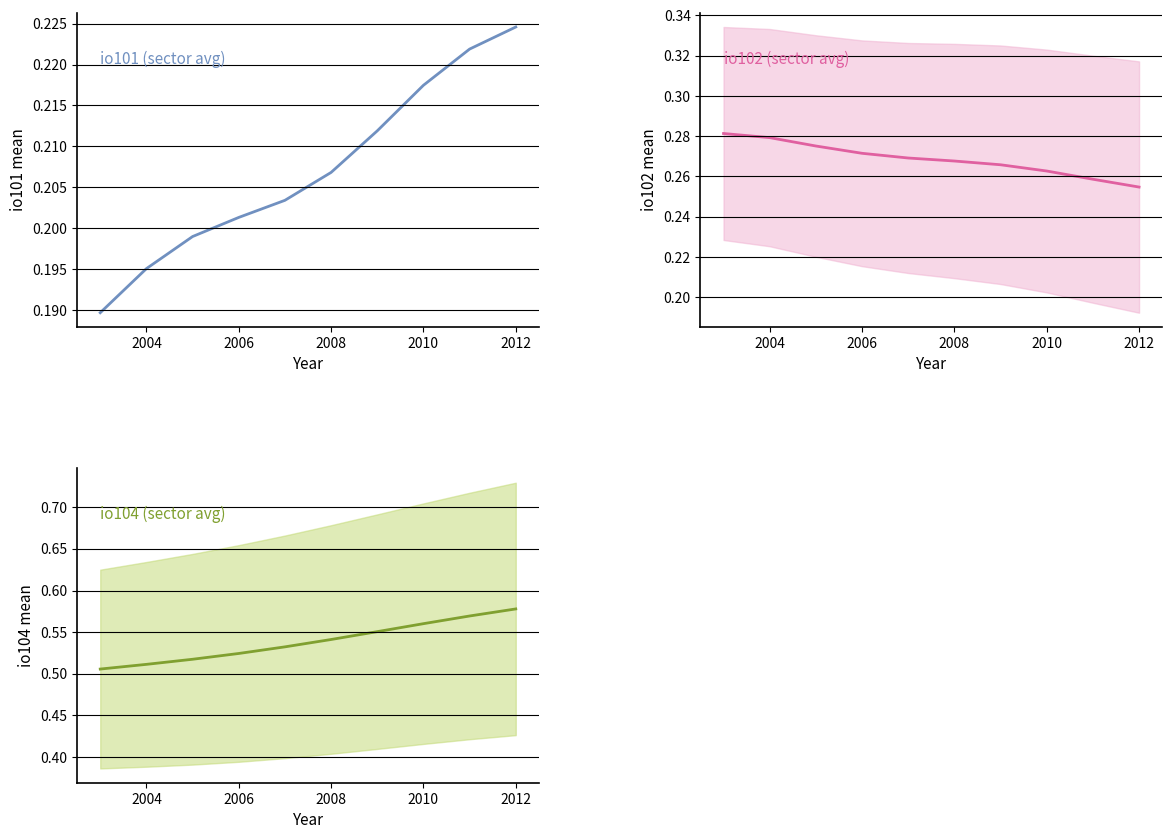

Between 2010 and 2012, which is larger?

2012